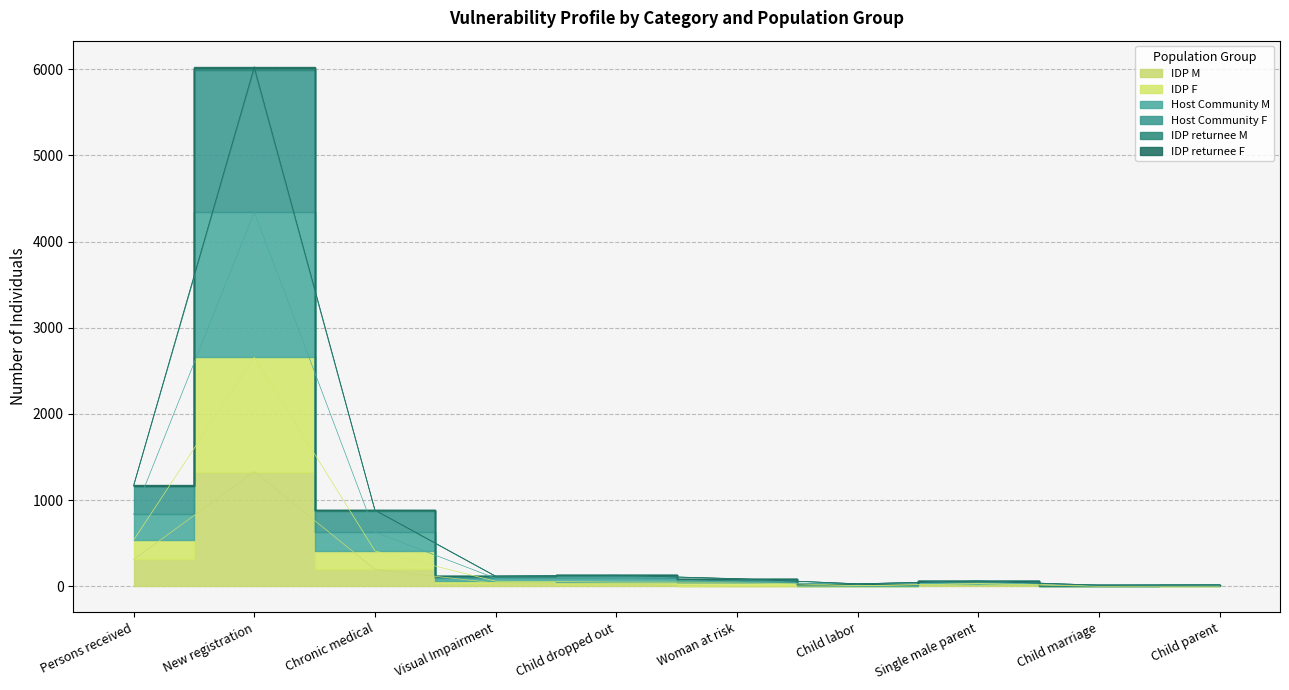

True or false: Host Community M has a value of 9 at Child marriage.

True